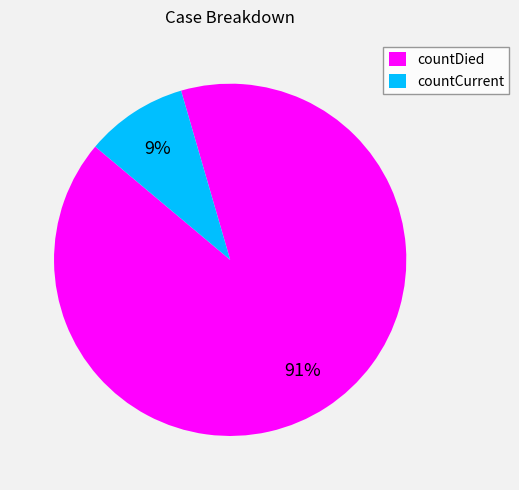

To the nearest percent, what portion does countCurrent represent?

9%